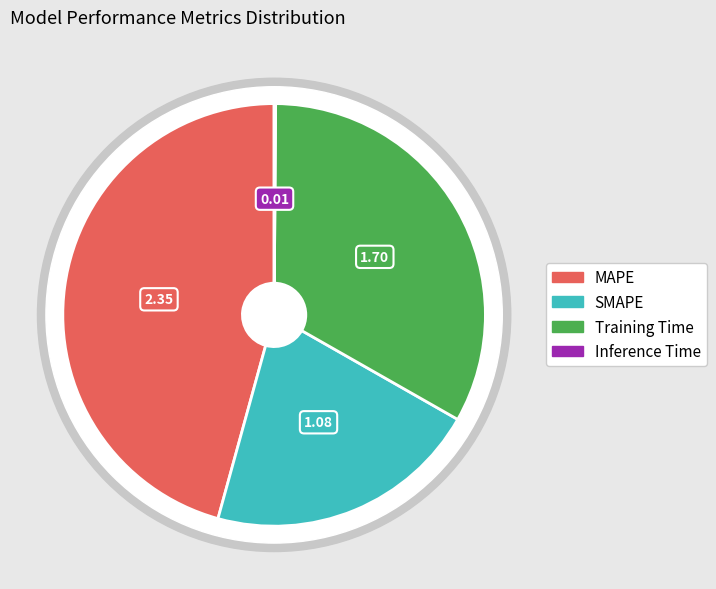

What is the change in value from MAPE to SMAPE?

-1.3